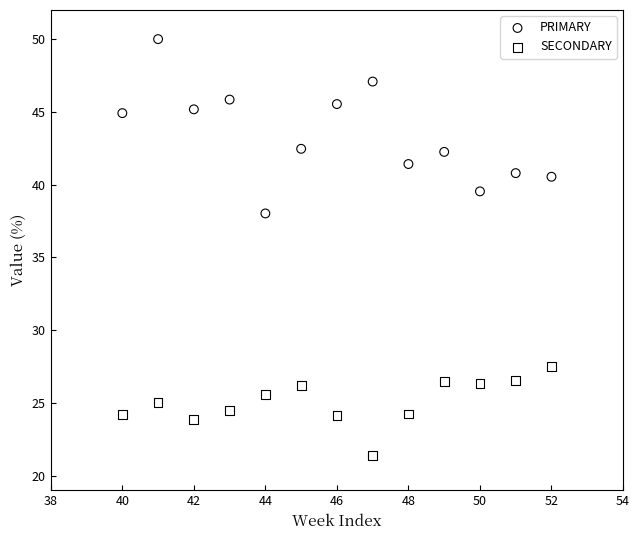

Which series has the widest spread of Y values?

PRIMARY